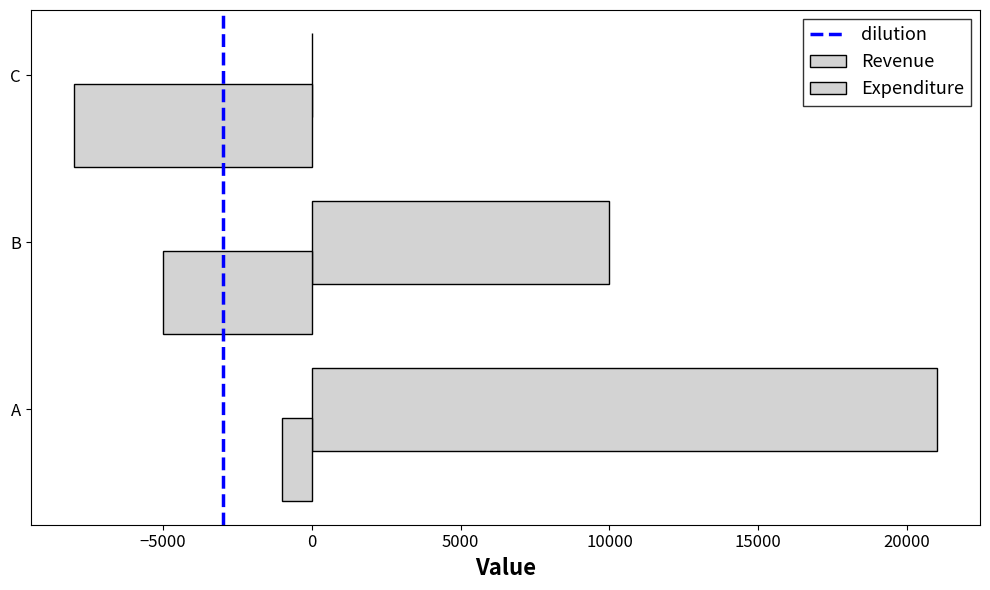

Where is Revenue nearest to the value 10500?

B